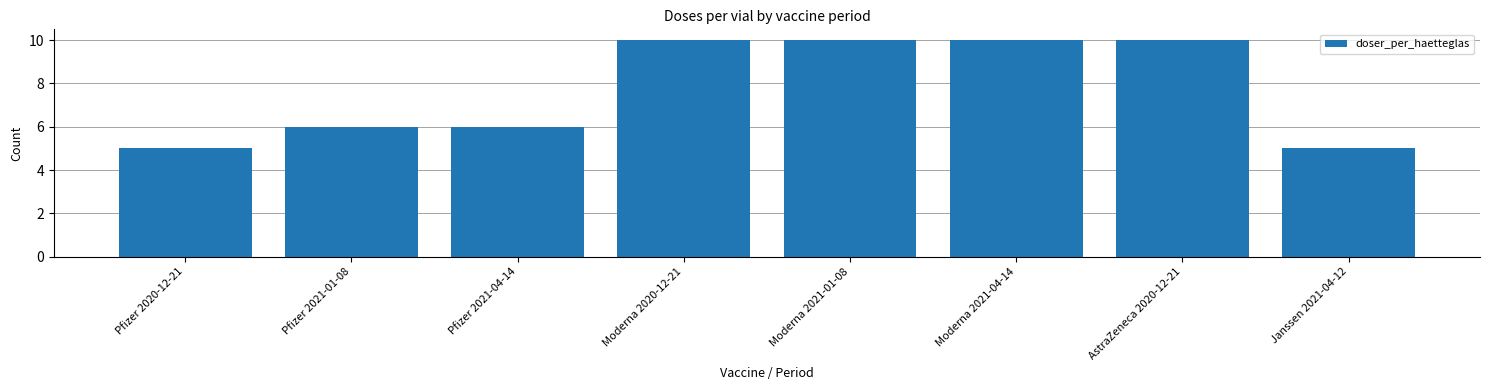

The value at Pfizer 2021-01-08 is 6. True or false?

True